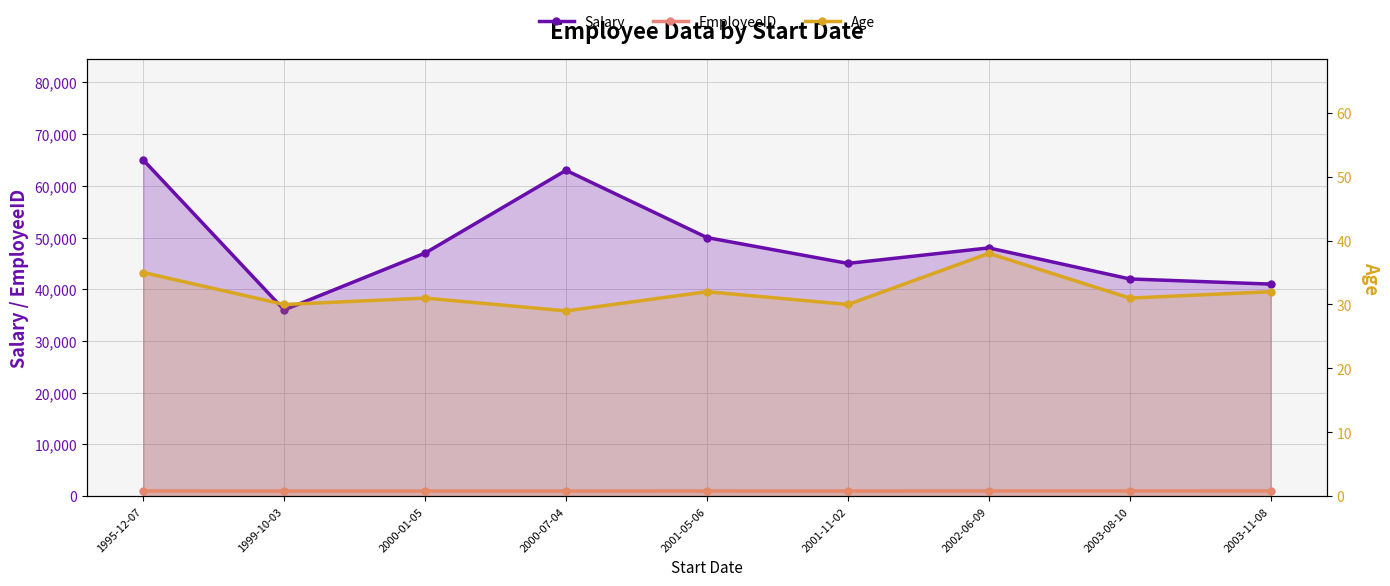

At which label does EmployeeID reach its minimum?

2001-11-02